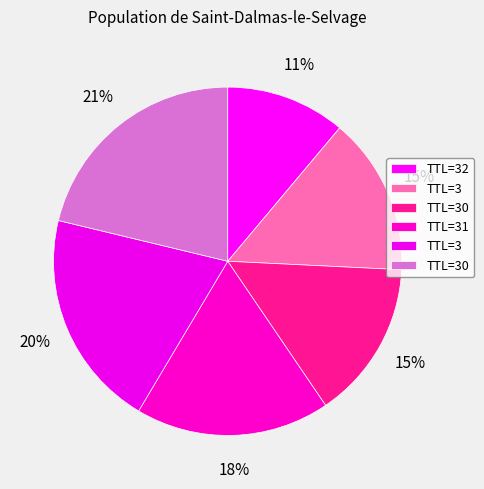

Count the number of slices in the pie.

6